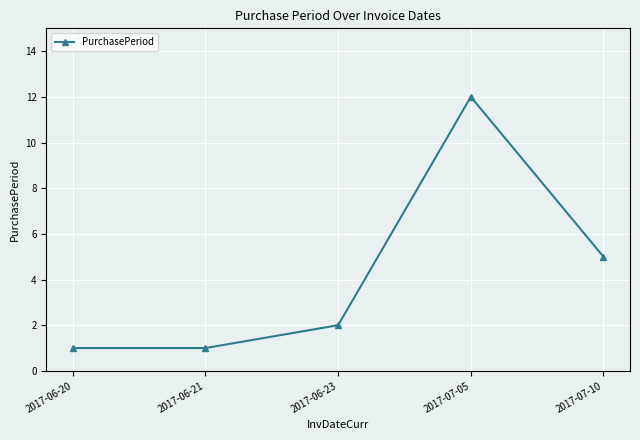

Count the number of categories in the chart.

5